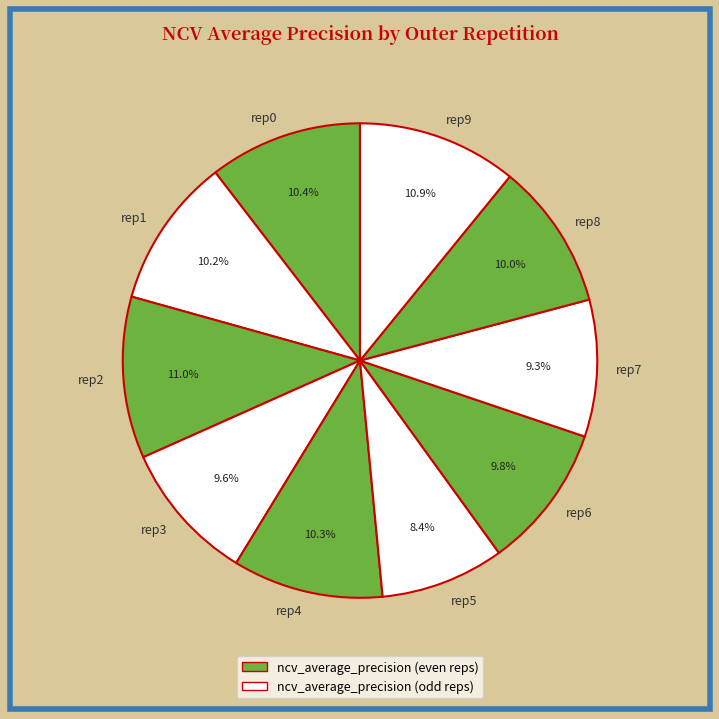

Is there any slice that represents more than half of the pie?

No